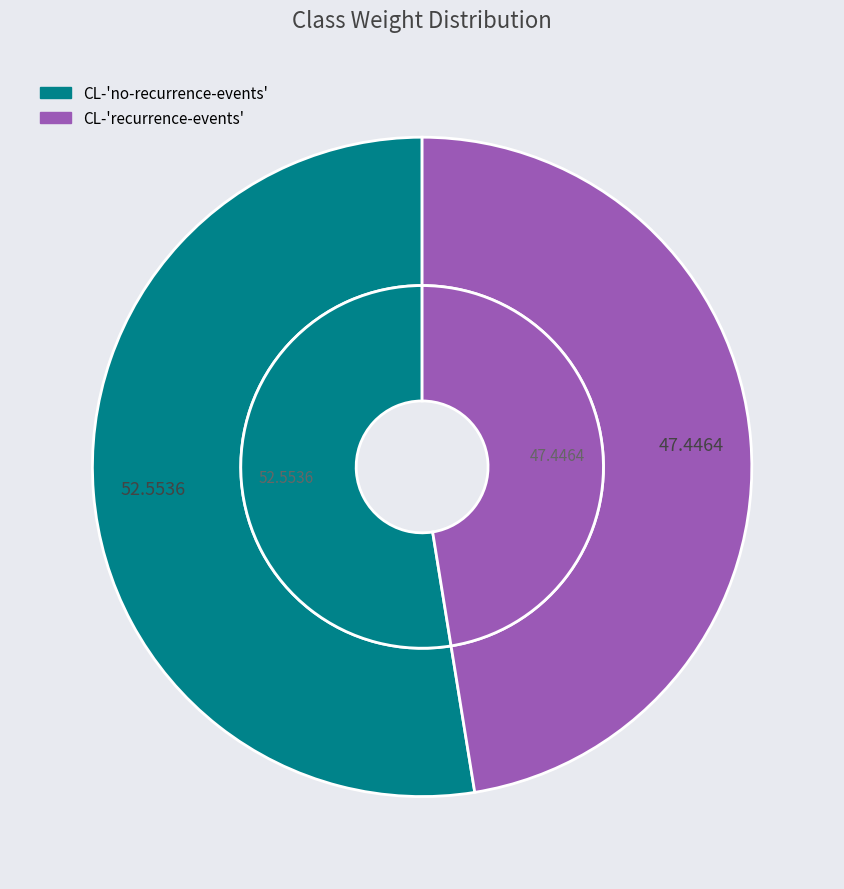

Is it true that CL-'recurrence-events' is 47% of the pie?

True